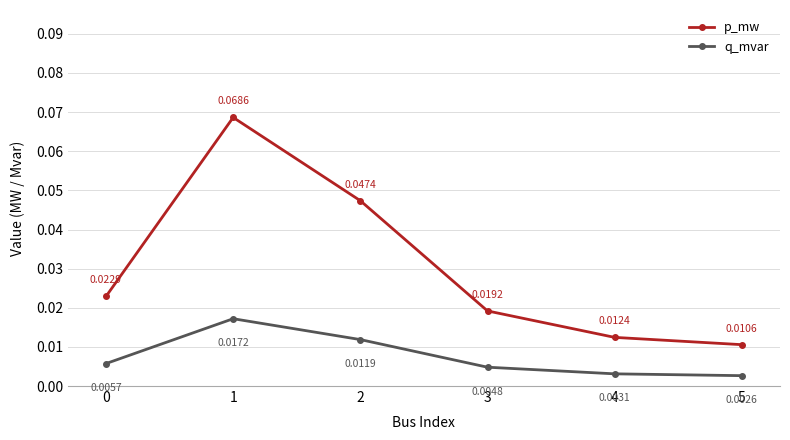

How many interior local peaks does the p_mw series have?

1